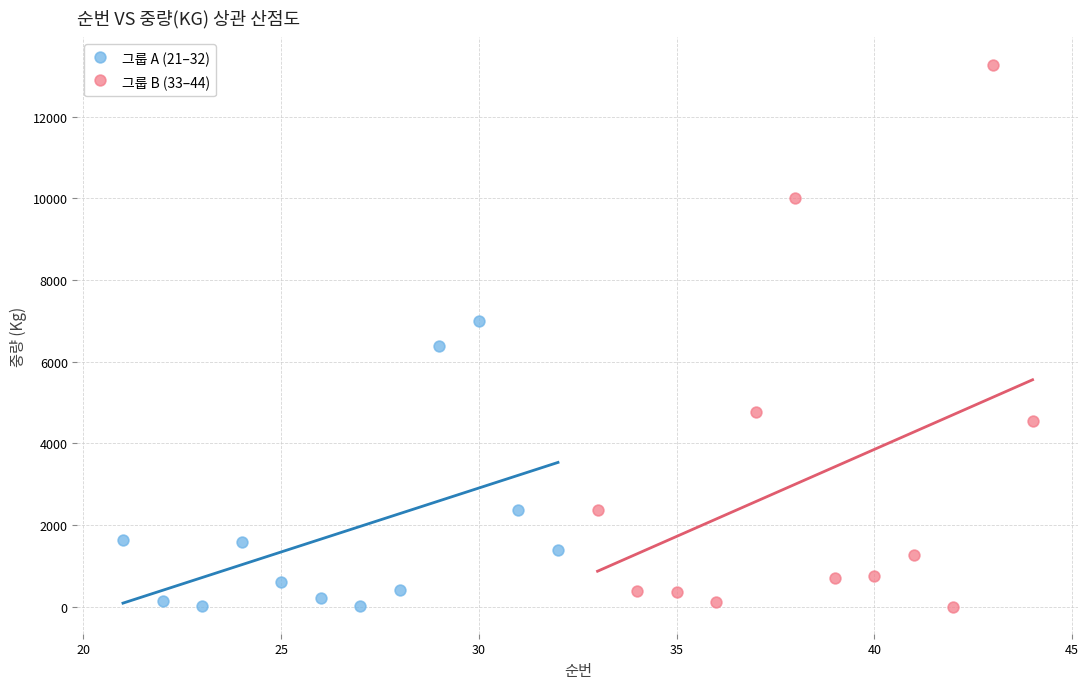

Which series has the widest spread of Y values?

그룹 B (33–44)